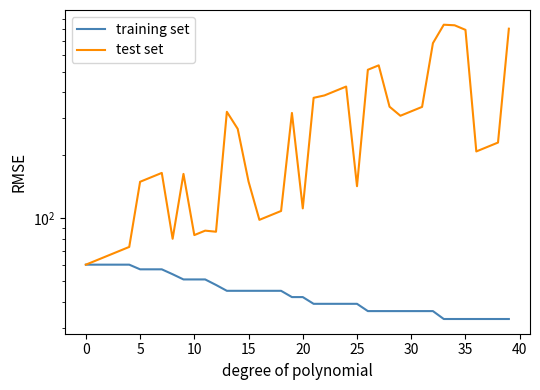

Does the chart display data point markers on the line(s)?

No